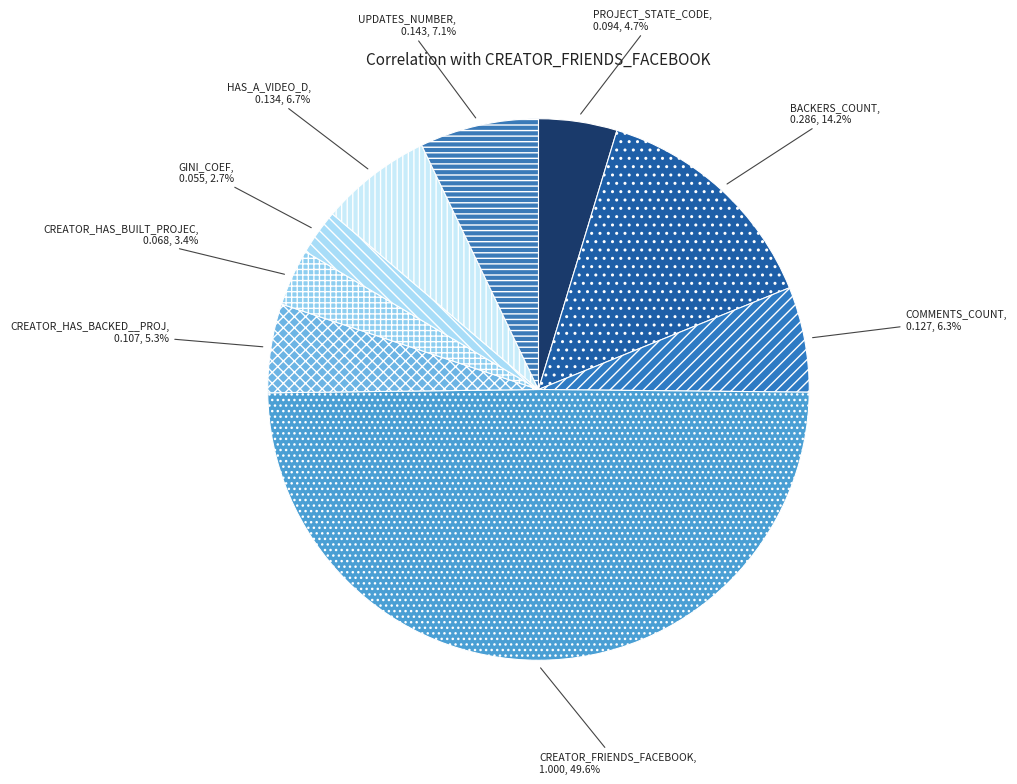

How many slices are in this pie chart?

9